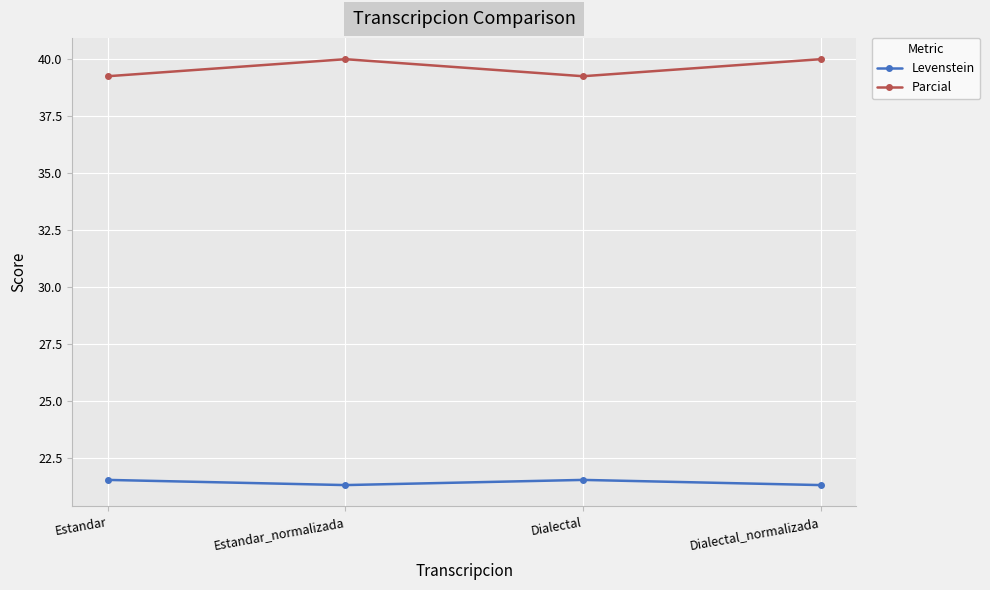

At how many categories does at least one series exceed 34?

4